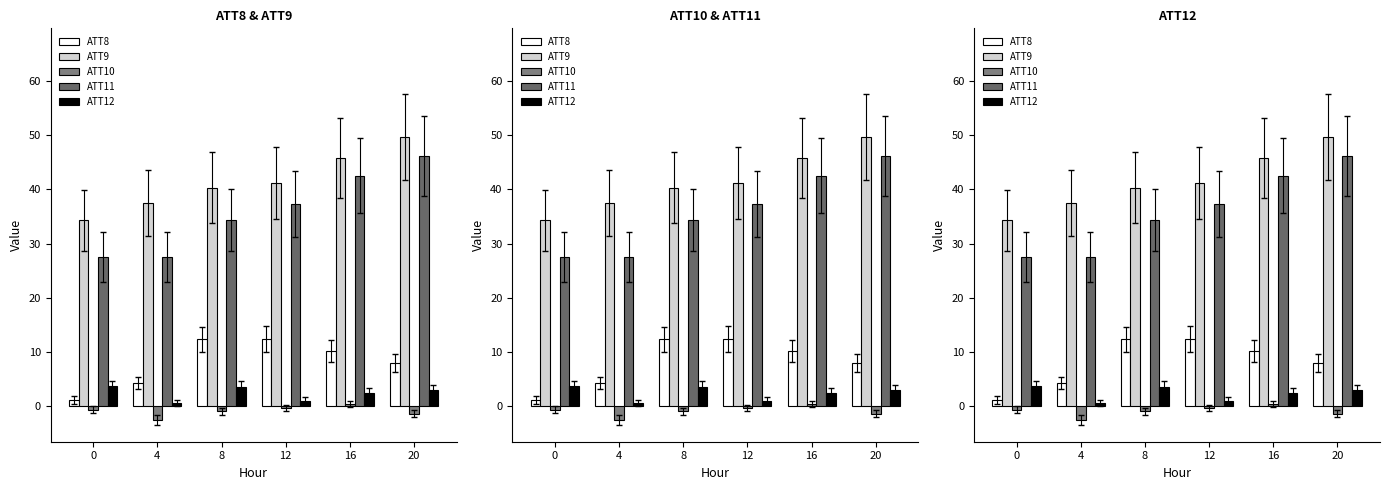

What is the sum of the ATT11 values at 8 and 4?

61.9